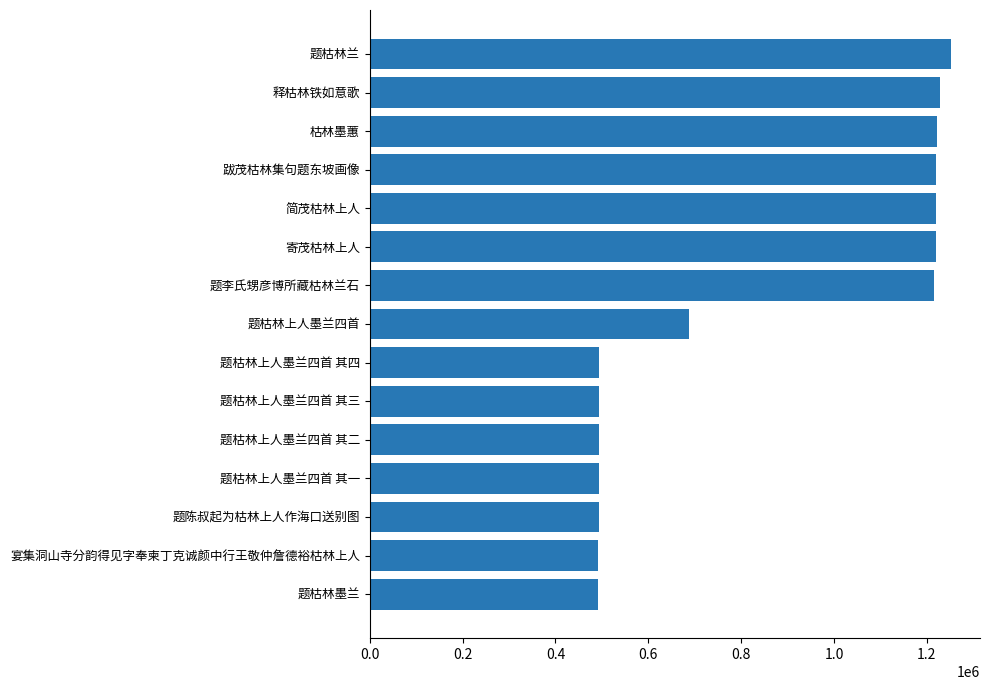

Are the bars grouped side by side (vs. stacked)?

No